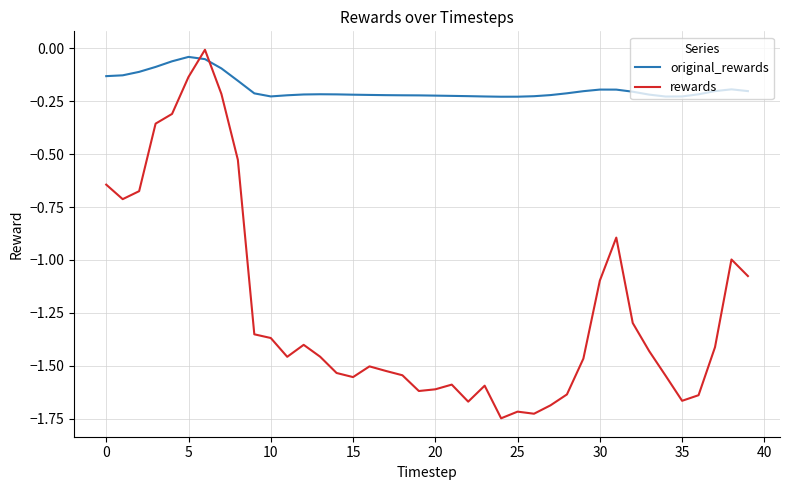

What is the difference between the maximum and minimum values in the rewards series?

1.7